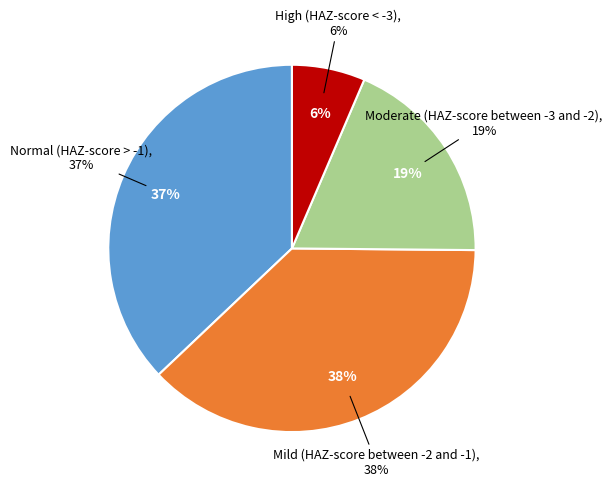

To the nearest percent, what is the average slice percentage?

25%